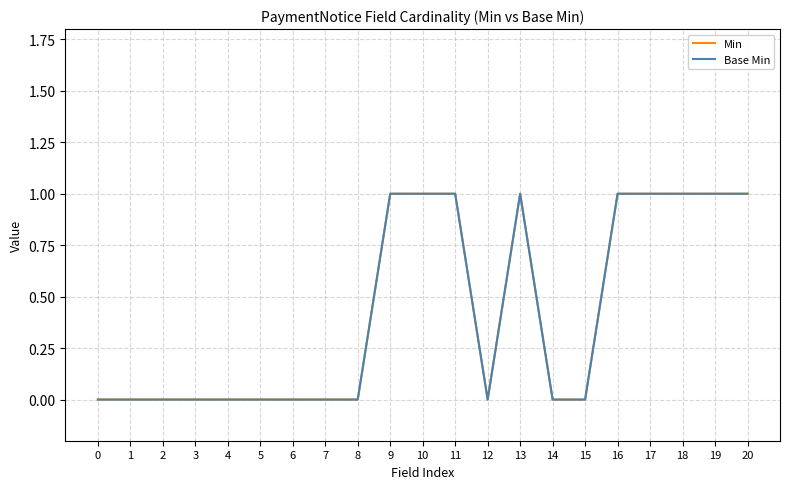

Does the chart have visible grid lines?

Yes